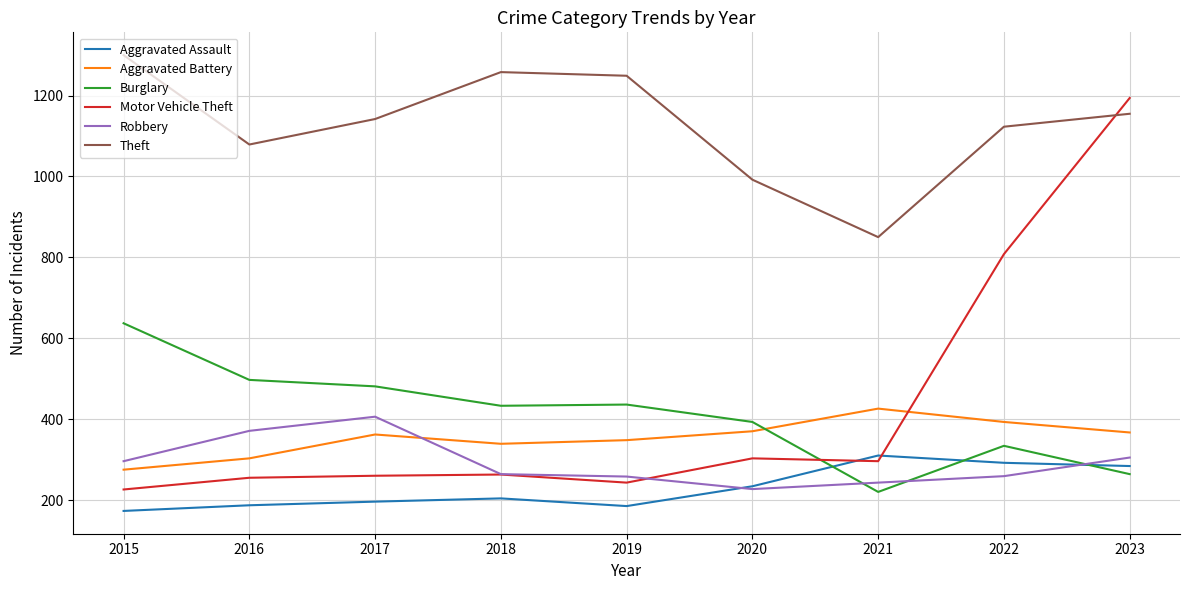

True or false: Motor Vehicle Theft and Burglary cross at least once.

True